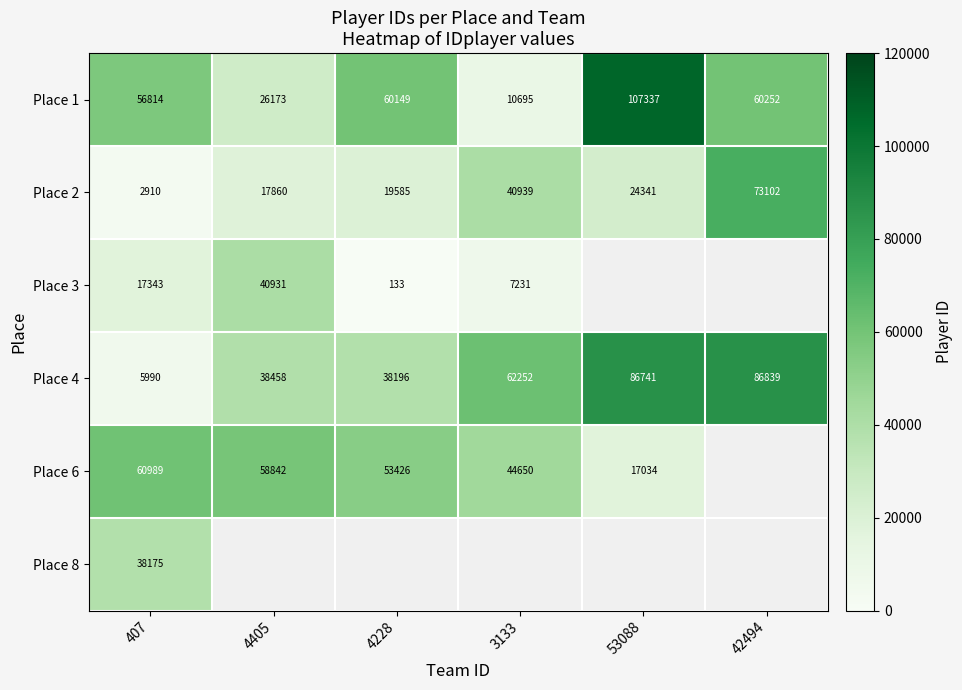

Rank the series at 407 from highest to lowest value.

Place 6, Place 1, Place 8, Place 3, Place 4, Place 2